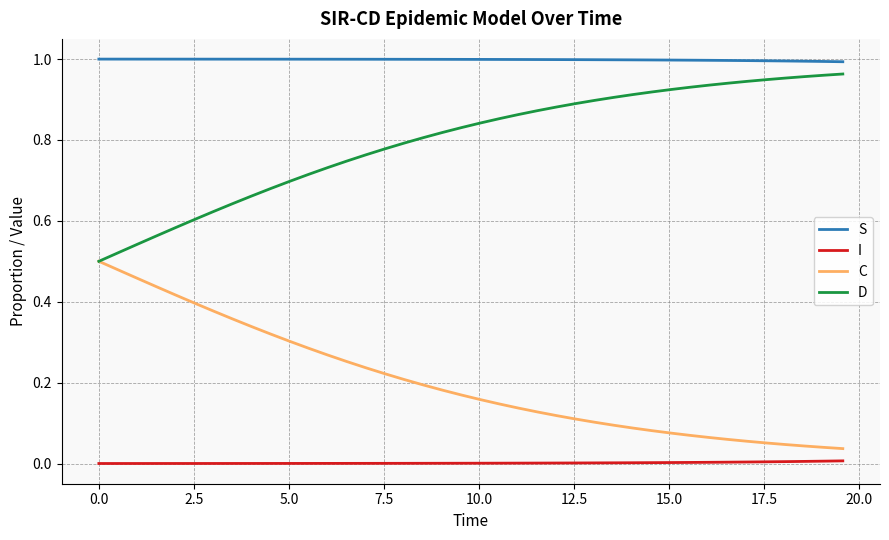

What is the sum of all D values?

31.9